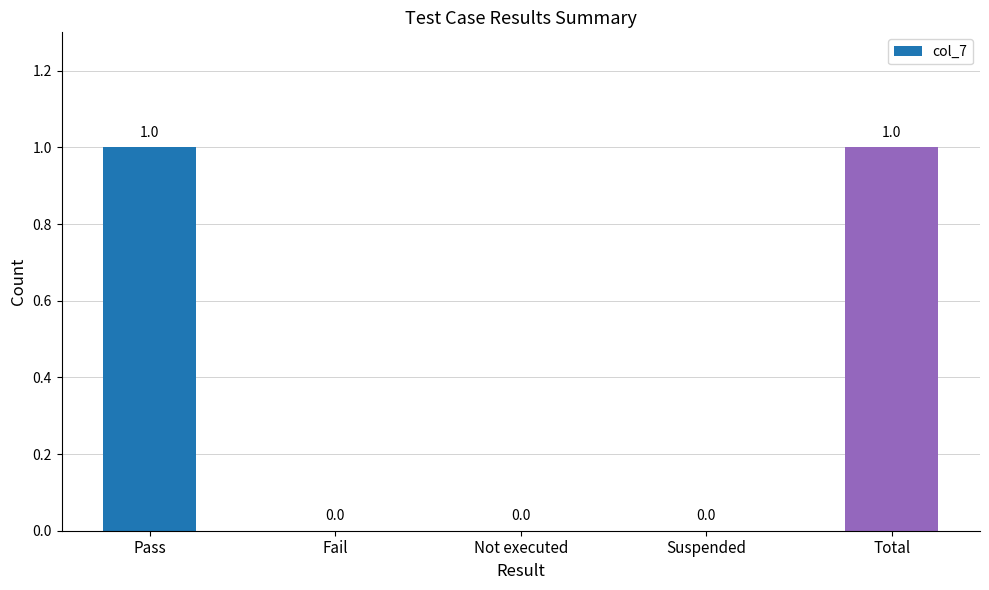

Count the values in the range 0 to 1.

5